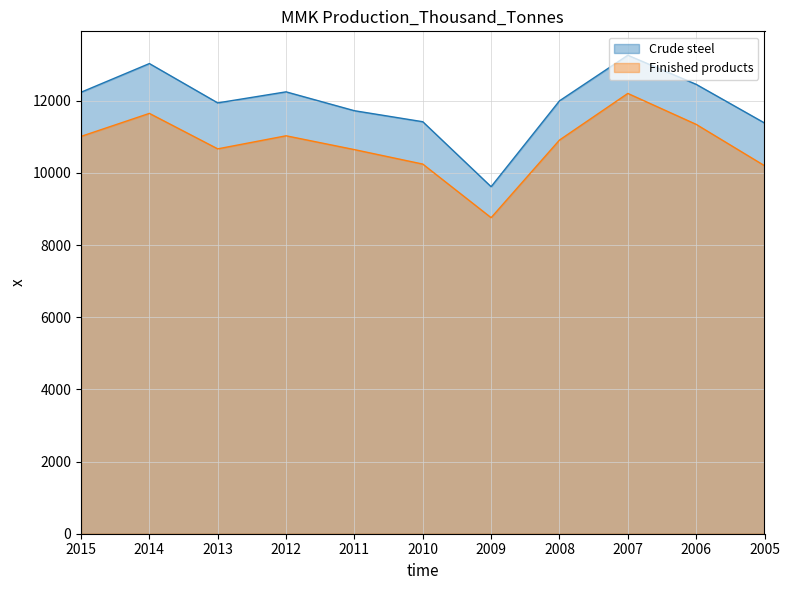

Between 2008 and 2009, which is larger?

2008